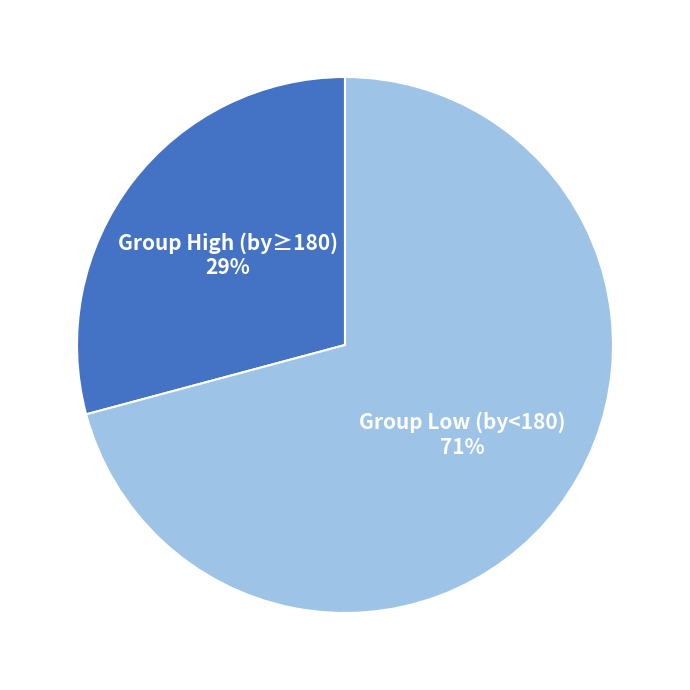

Is there any slice that represents more than half of the pie?

Yes